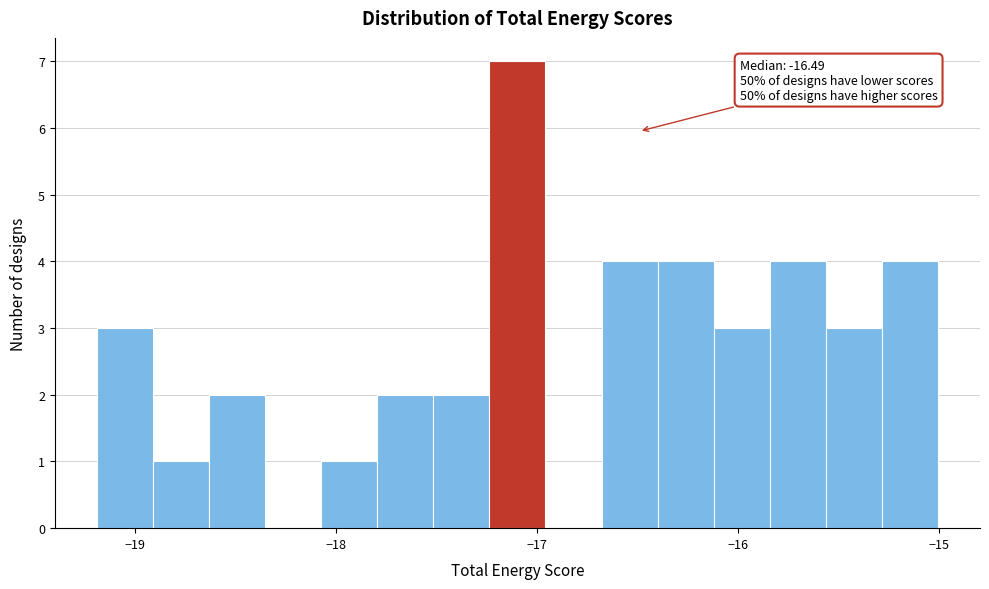

Read against the x-axis, roughly where is the centre of the tallest bar?

-17.1